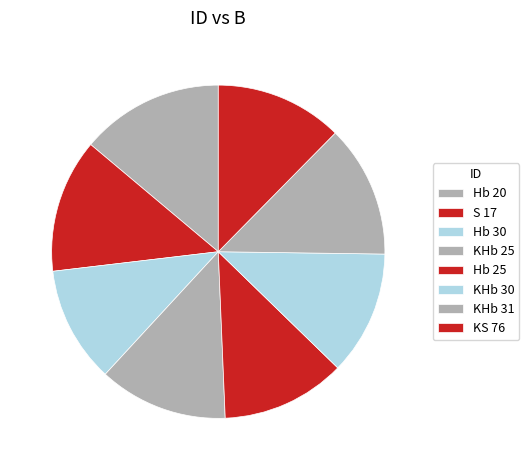

What is the smallest slice in the pie chart?

Hb 30